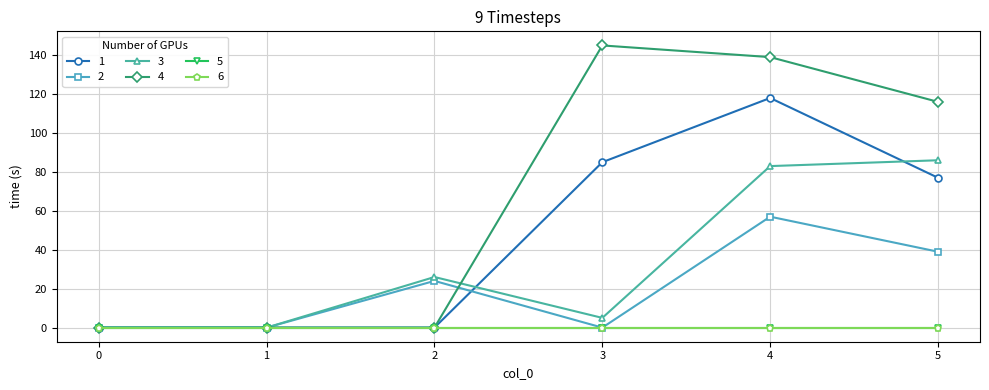

Is the value of 2 at 2 greater than the value of 3 at 1?

Yes